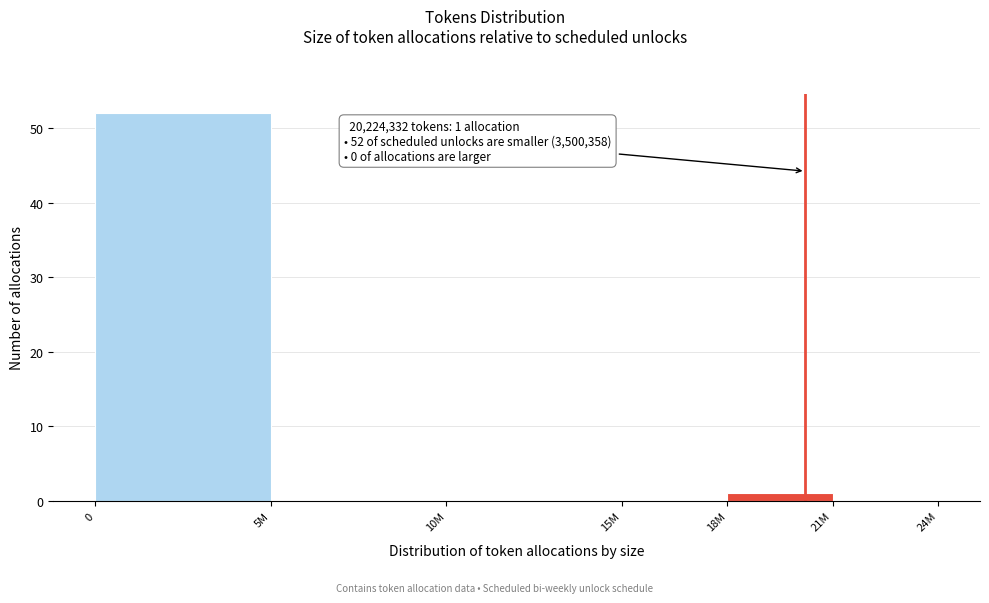

Reading left to right, what are all the values shown in this chart?

0=52	5M=0	10M=0	15M=0	18M=1	21M=0